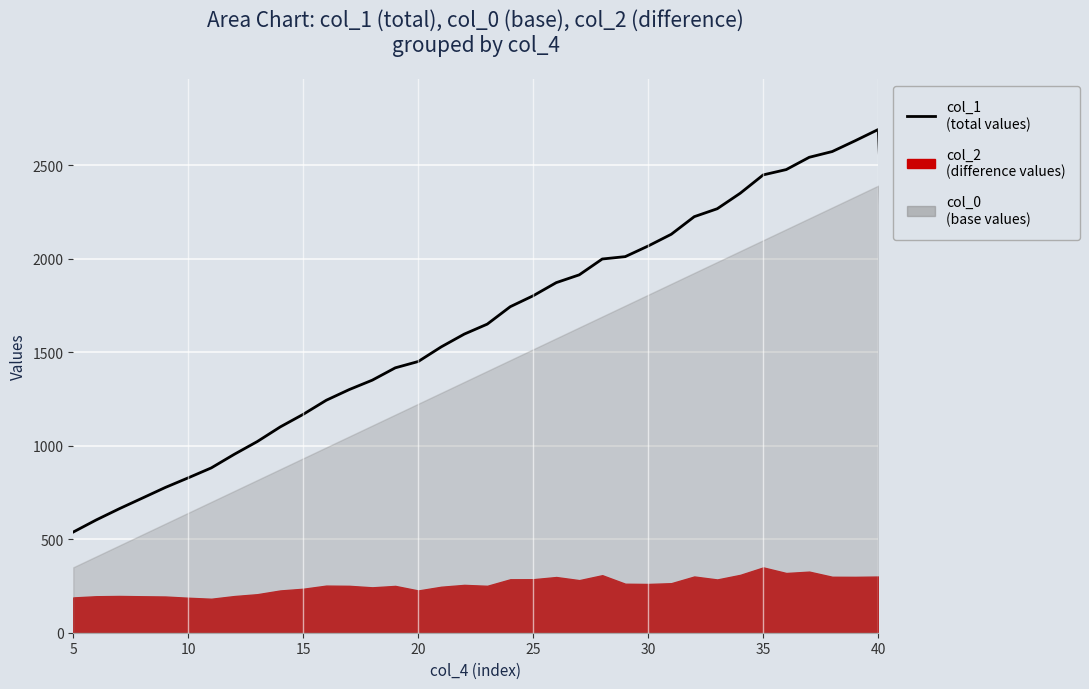

How many interior local peaks (higher than both neighbors) does the data have?

1